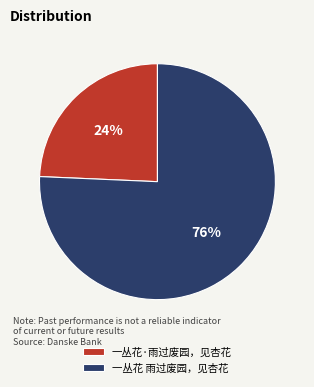

Count the number of slices in the pie.

2